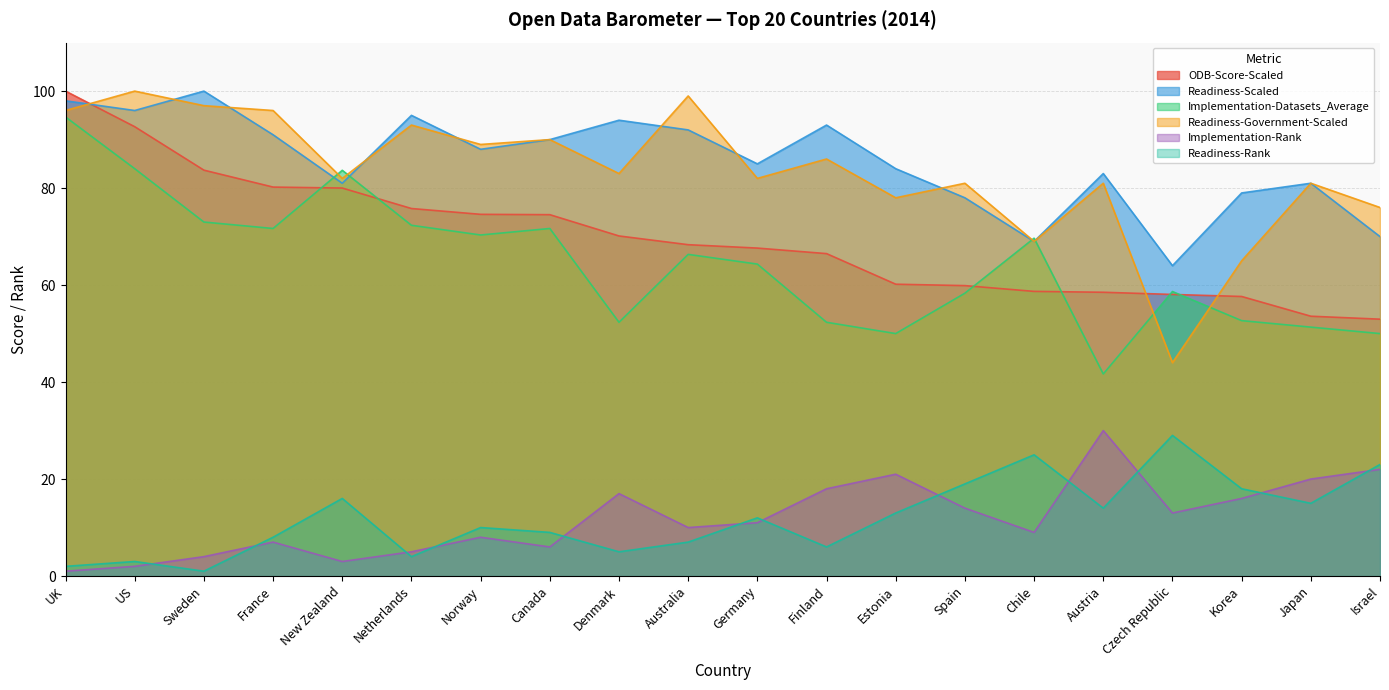

Is the value of ODB-Score-Scaled at Spain greater than the value of Readiness-Government-Scaled at Korea?

No